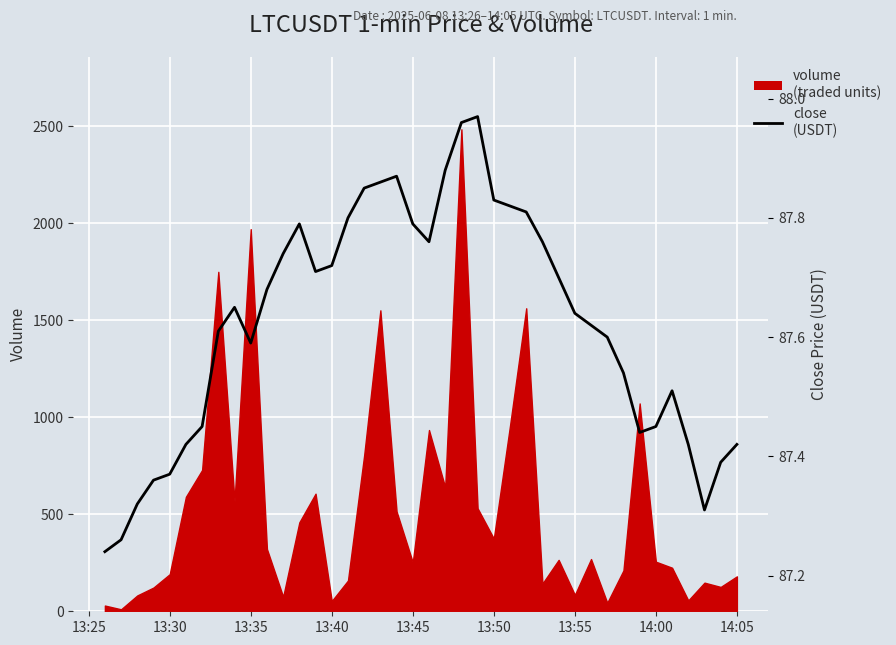

How many lines are shown in the chart?

1